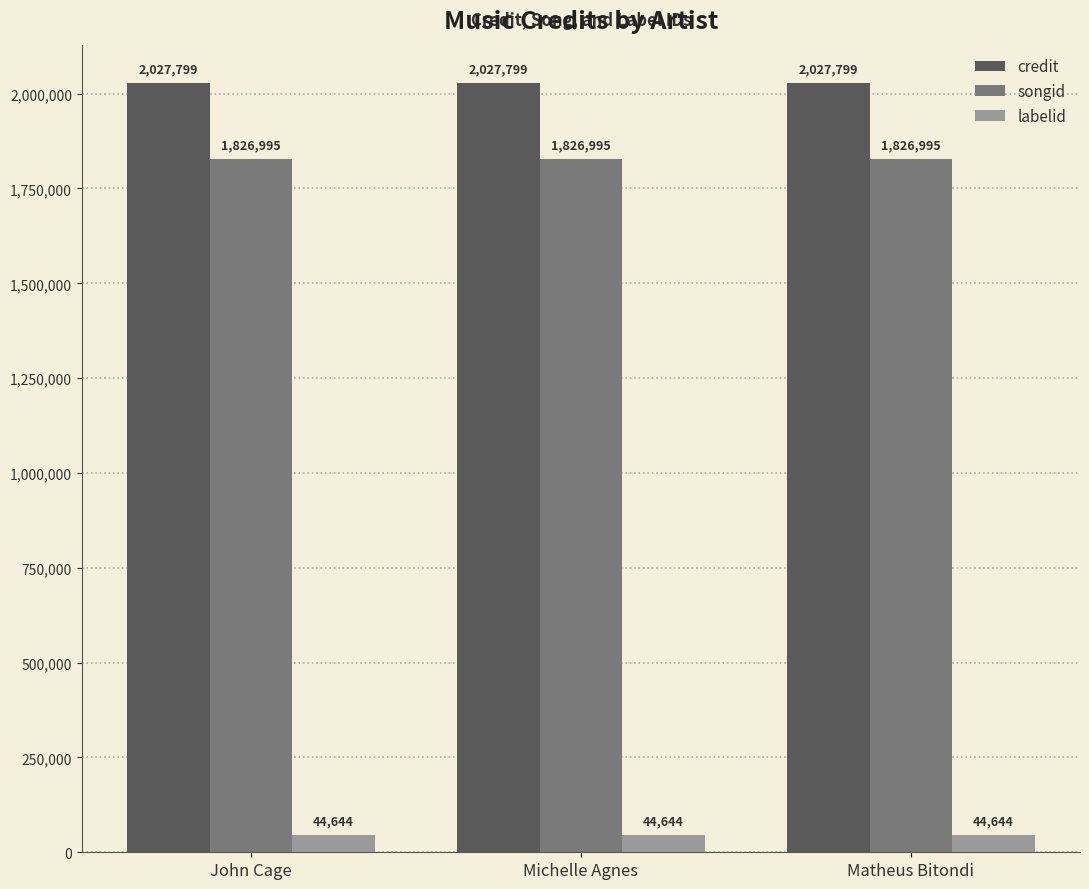

What is the highest value of the songid series?

1826995